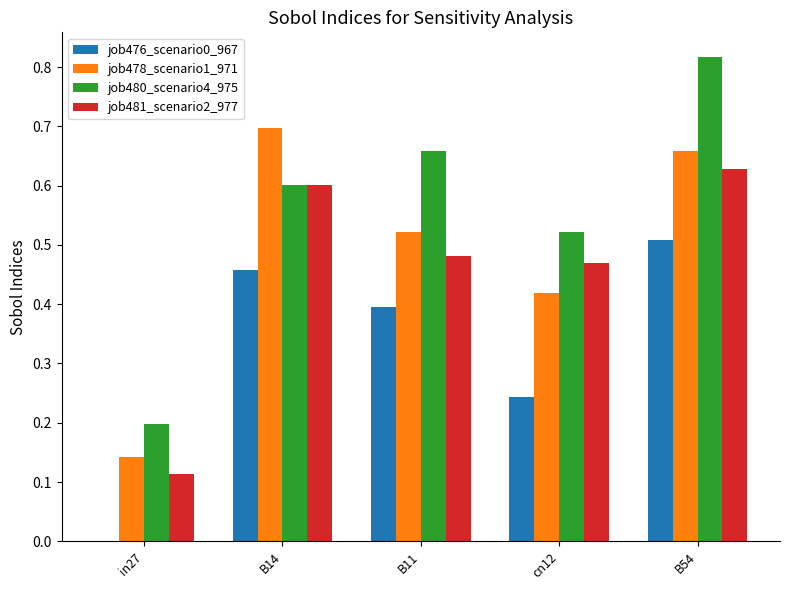

Count the number of data series in this chart.

4